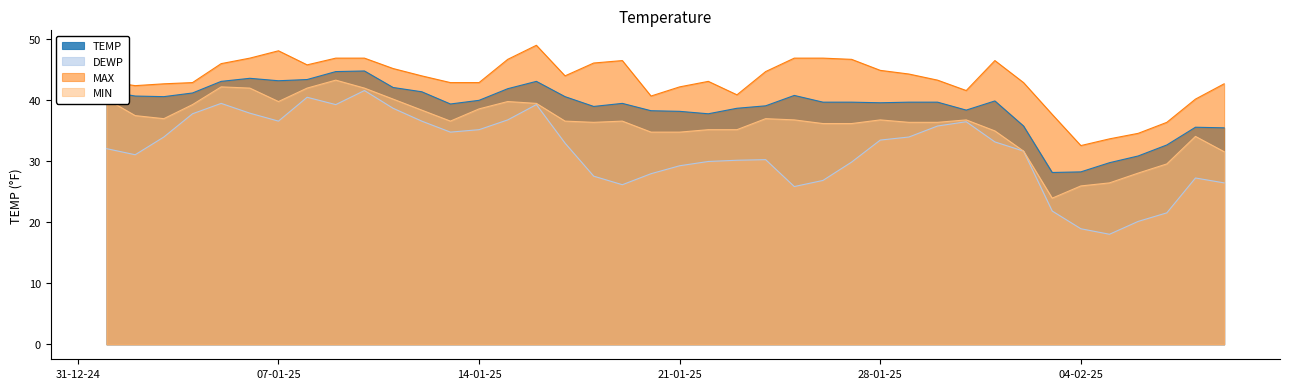

What is the approximate value of MIN at 2025-02-08?

34.0